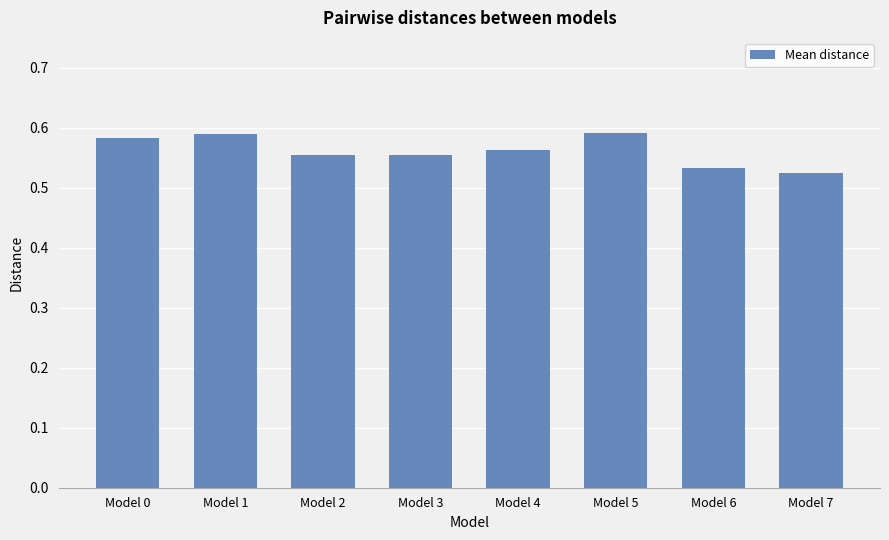

How many values are between 0 and 1?

8